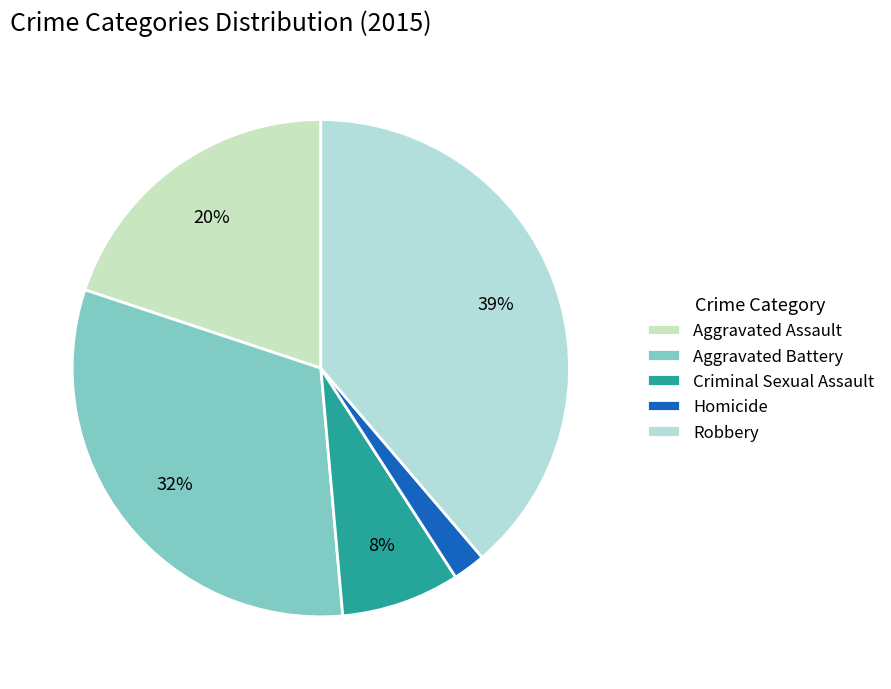

What percentage is the Aggravated Assault slice, to the nearest percent?

20%